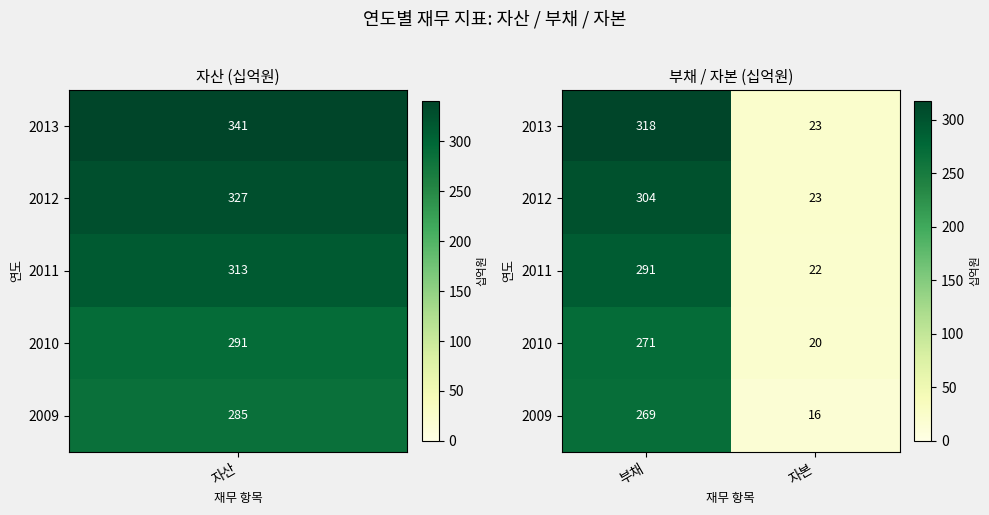

Where is 2012 nearest to the value 163?

자본